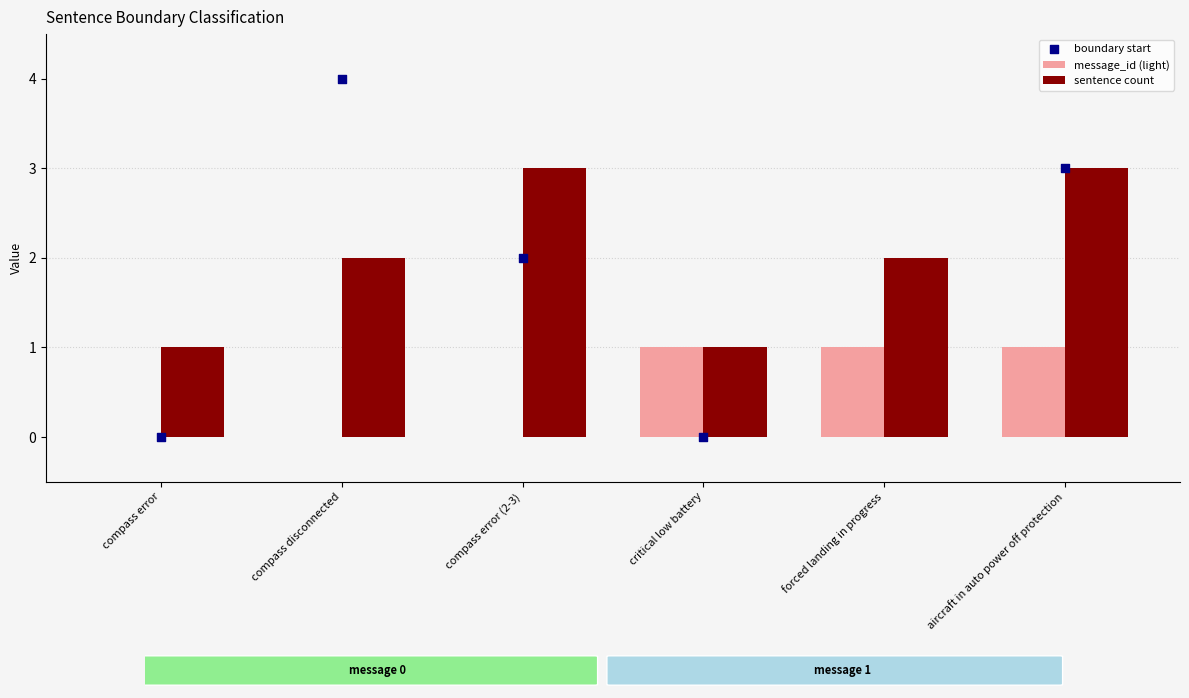

Which series has the largest Y range (max minus min)?

boundary start